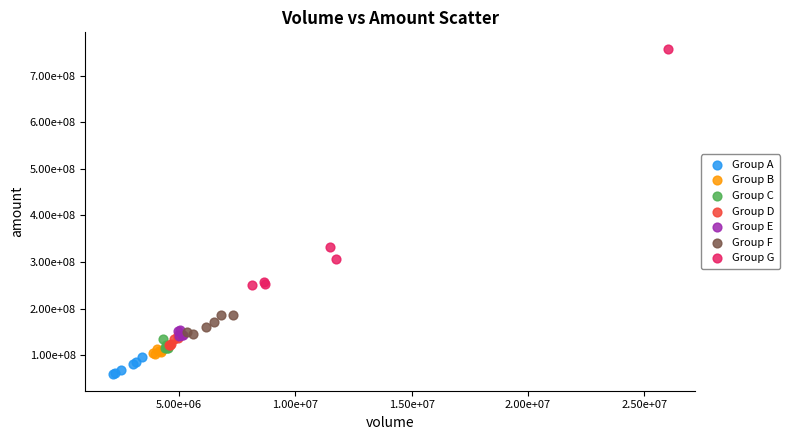

Which series reaches the maximum Y coordinate?

Group G